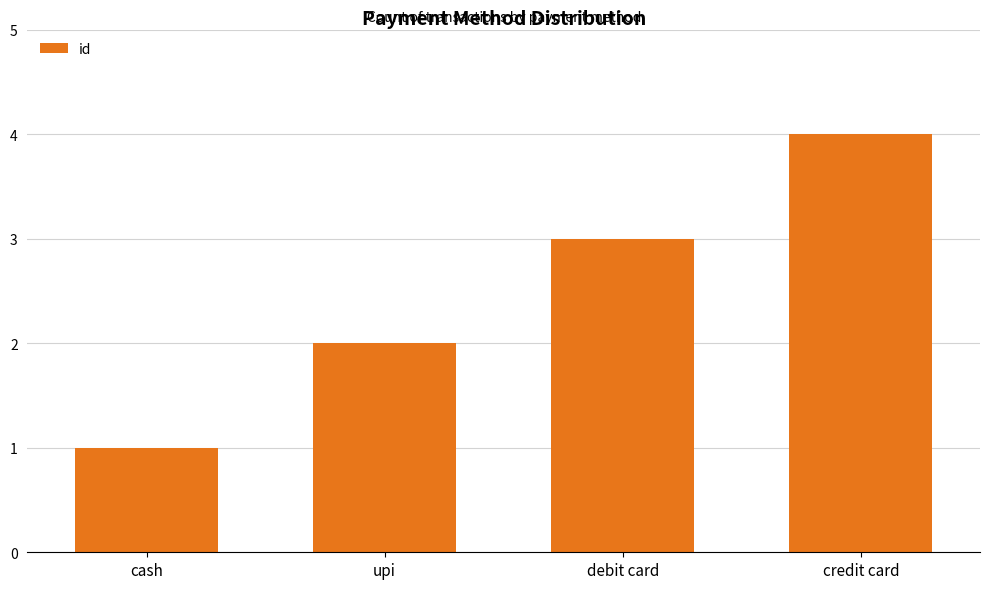

How many categories are shown in the chart?

4